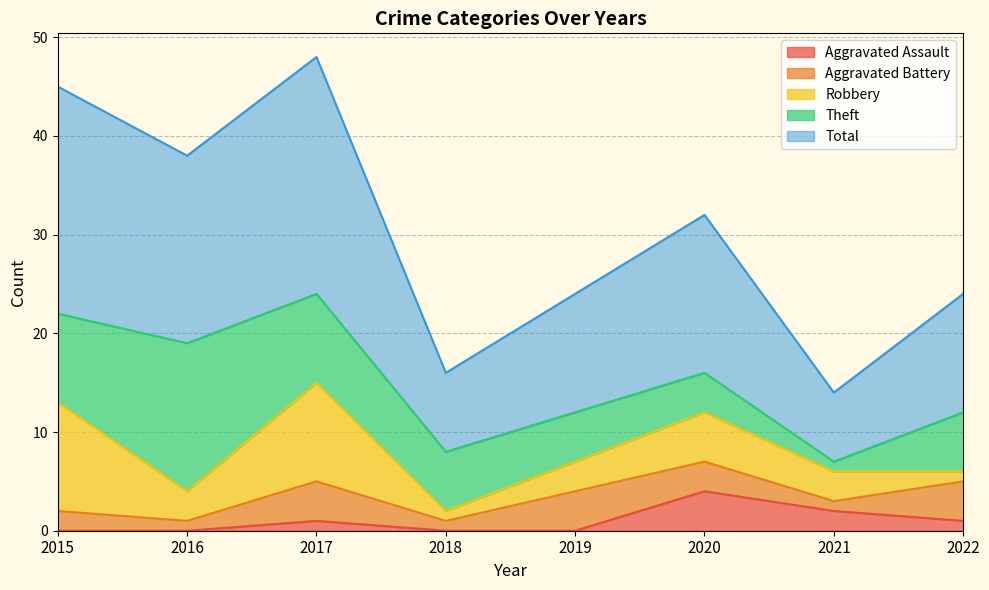

Reading left to right, extract all data points from this chart.

Aggravated Assault: 0	0	1	0	0	4	2	1
Aggravated Battery: 2	1	4	1	4	3	1	4
Robbery: 11	3	10	1	3	5	3	1
Theft: 9	15	9	6	5	4	1	6
Total: 23	19	24	8	12	16	7	12